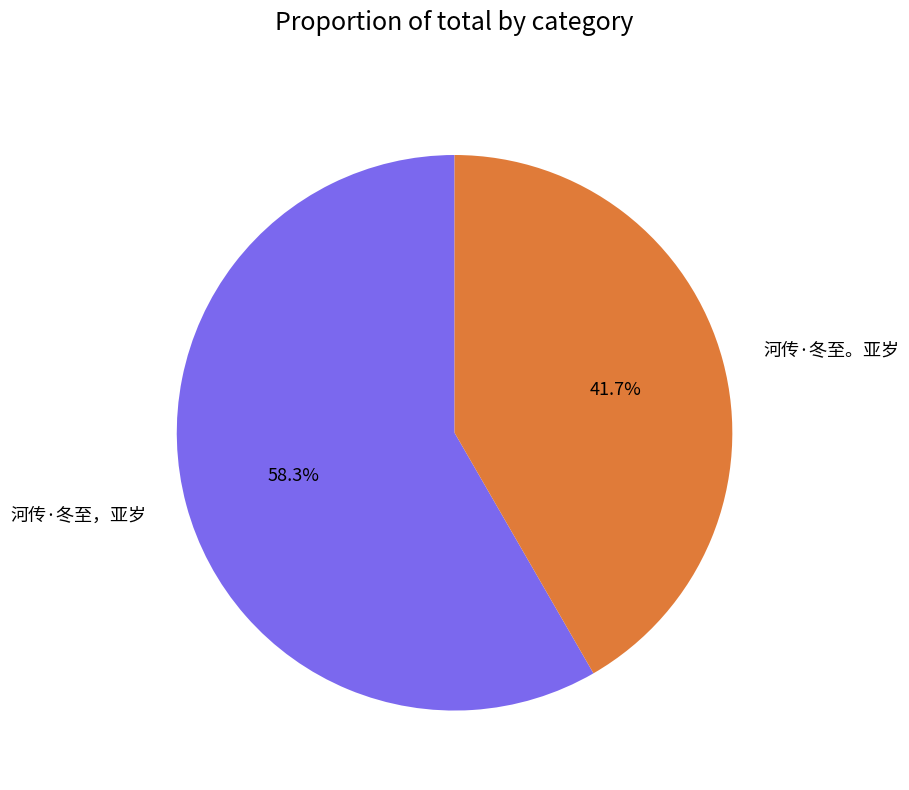

To the nearest percent, what percentage of the pie is 河传·冬至。亚岁?

42%